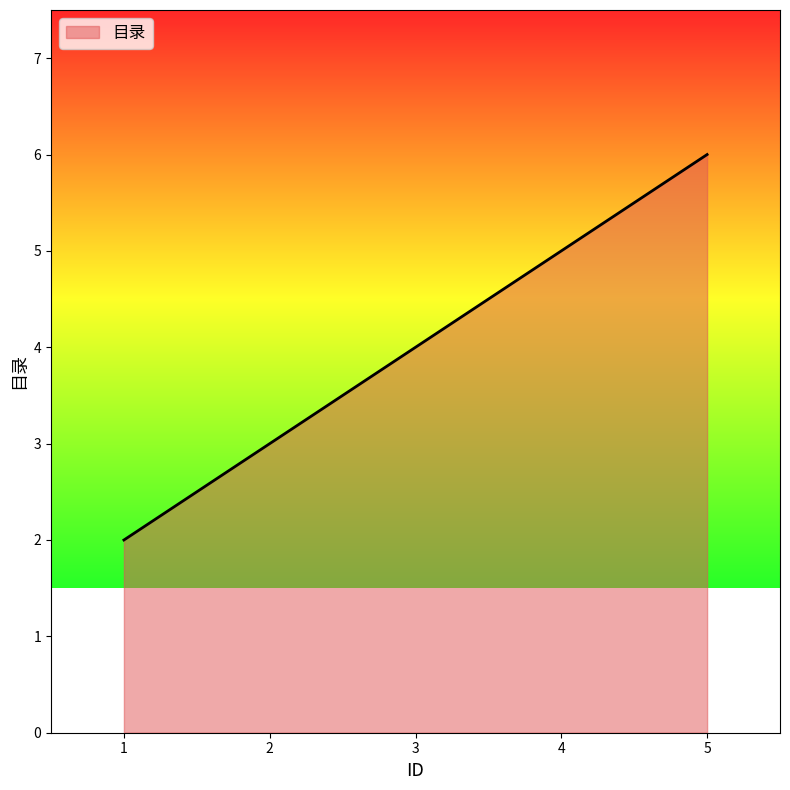

What is the greatest value displayed?

6